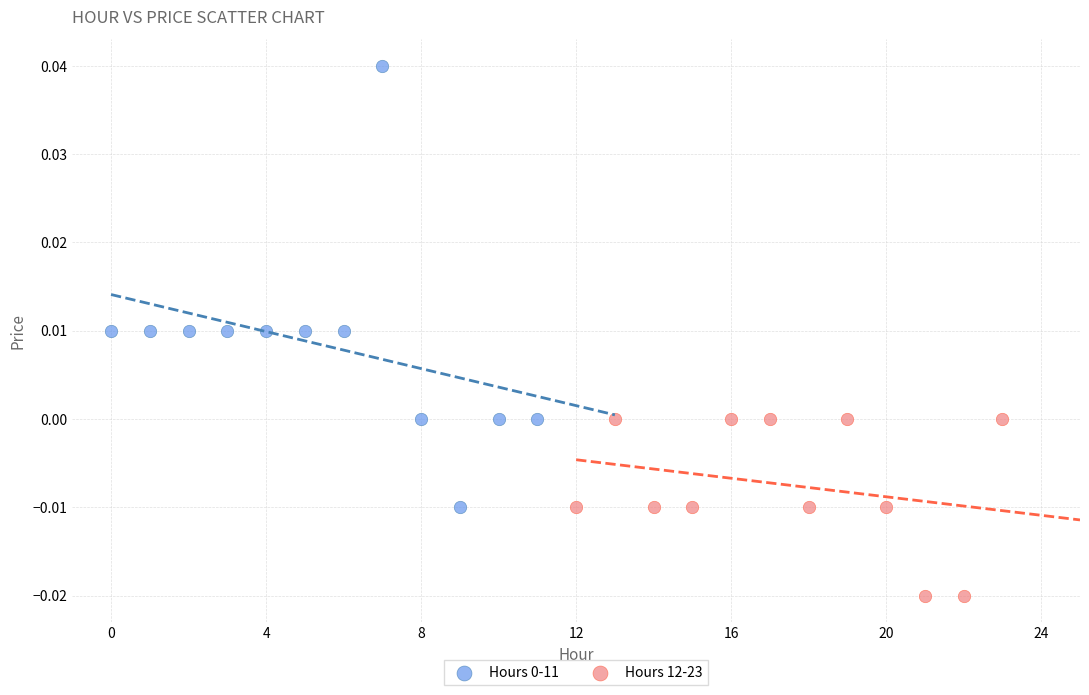

Which series contains the lowest Y value?

Hours 12-23